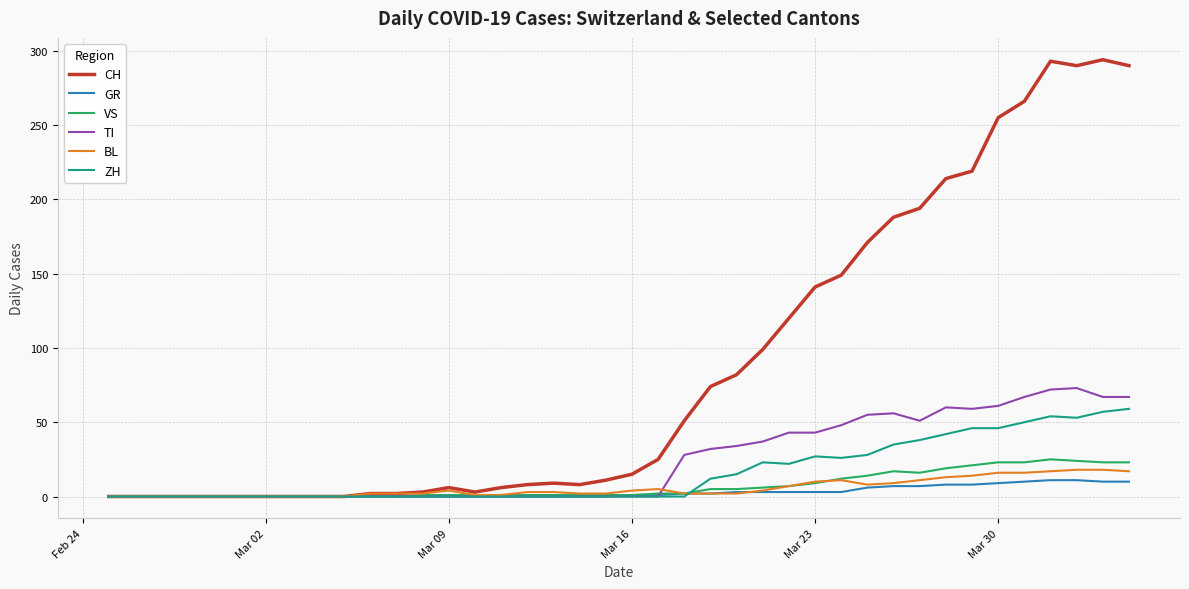

What are all the series names shown in the legend?

CH, GR, VS, TI, BL, ZH